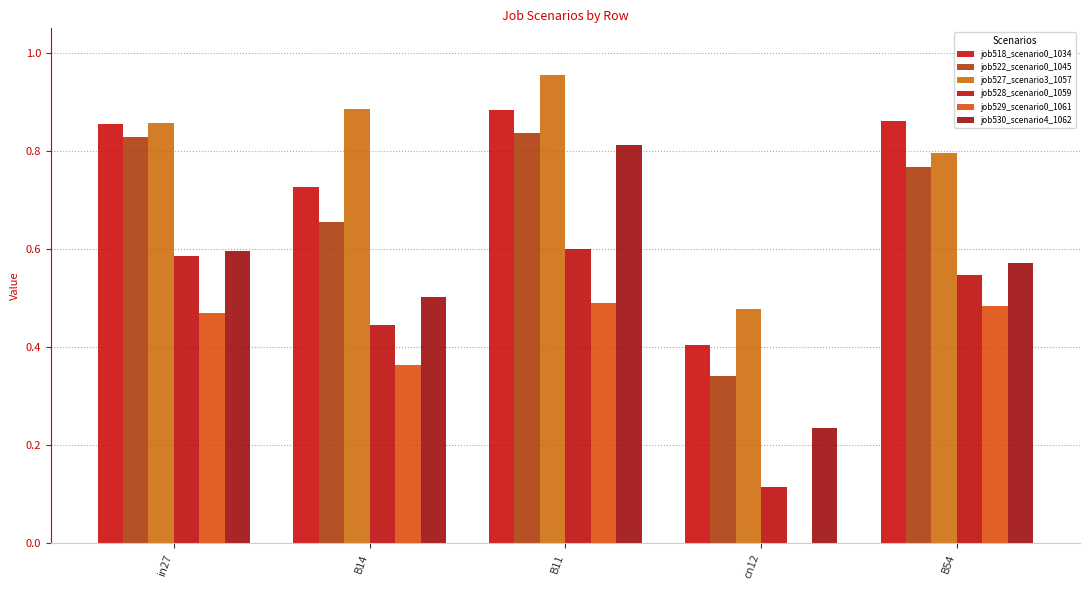

How many data points does each series have?

5